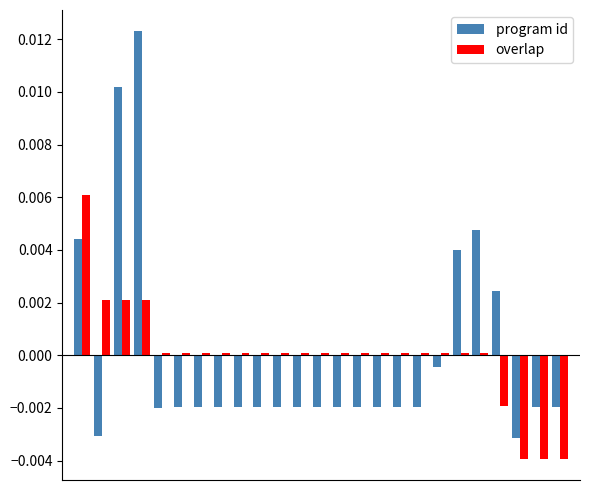

How many values in the overlap series exceed 0?

21